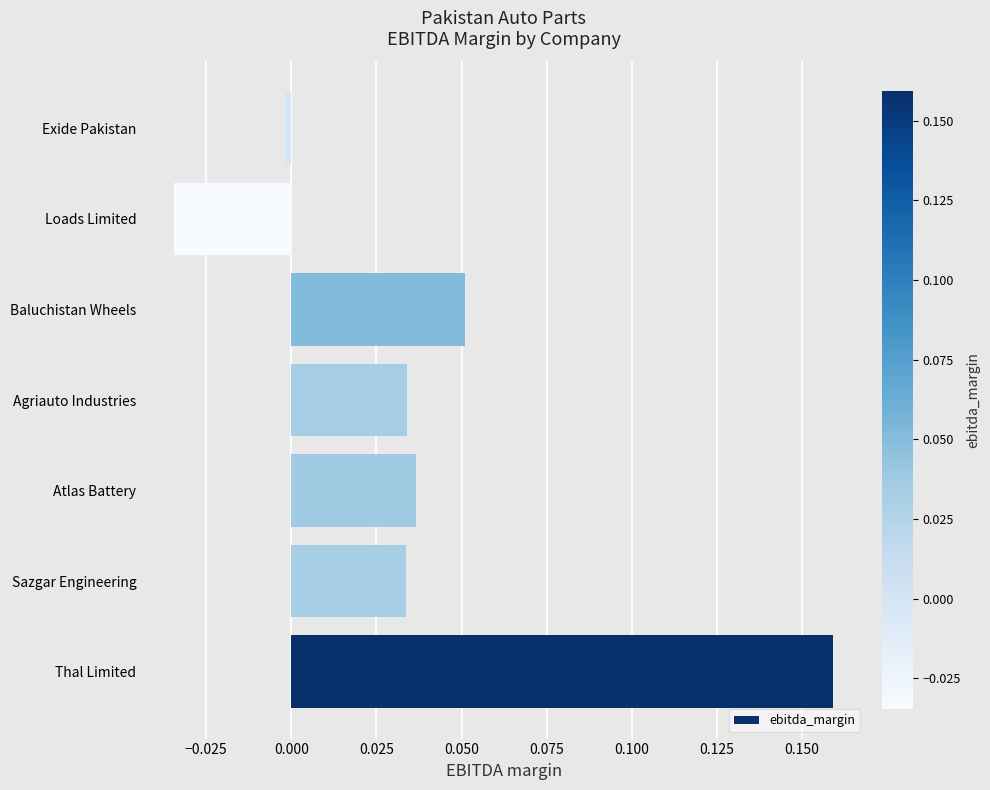

Are the bars horizontal?

Yes